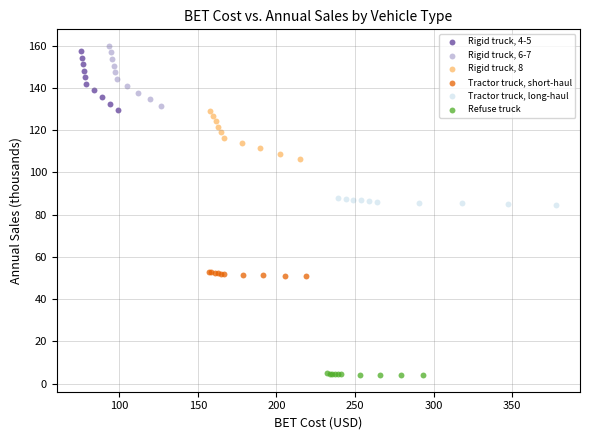

Which series reaches the minimum Y coordinate?

Refuse truck